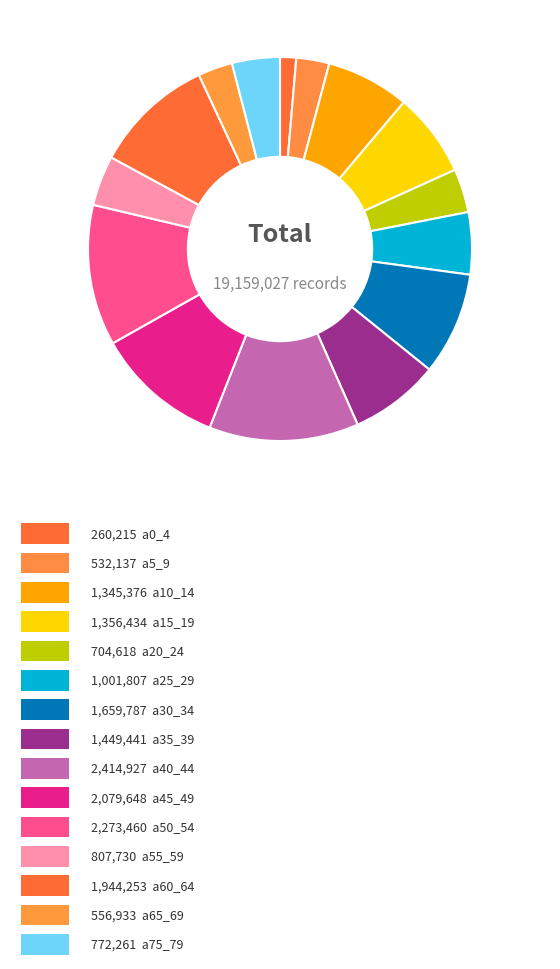

What is the smallest slice in the pie chart?

a0_4